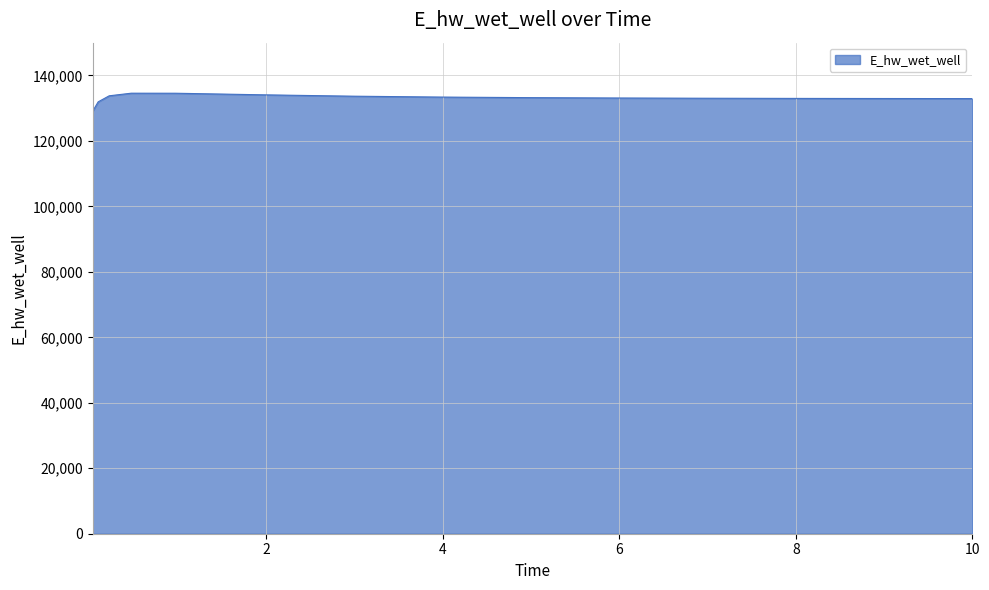

What is the maximum value shown in the chart?

134566.1